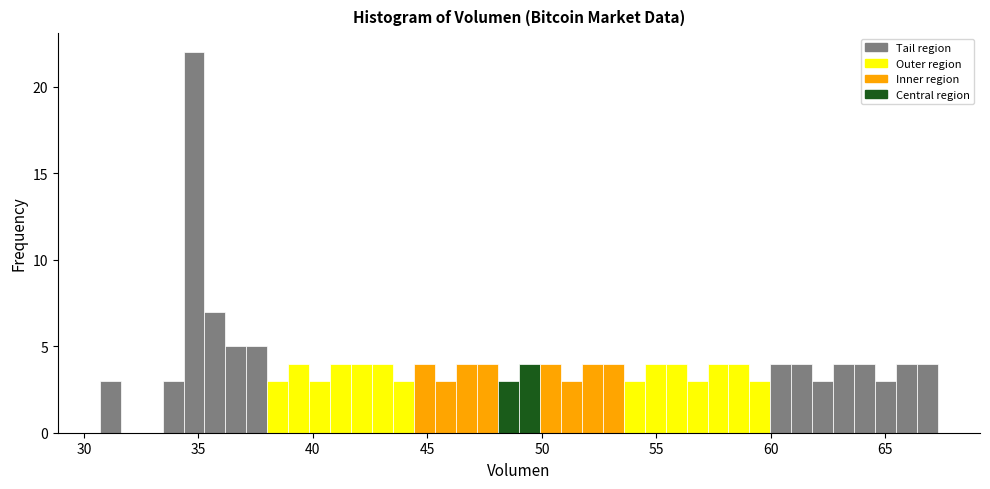

Read against the x-axis, roughly where is the centre of the tallest bar?

35.0